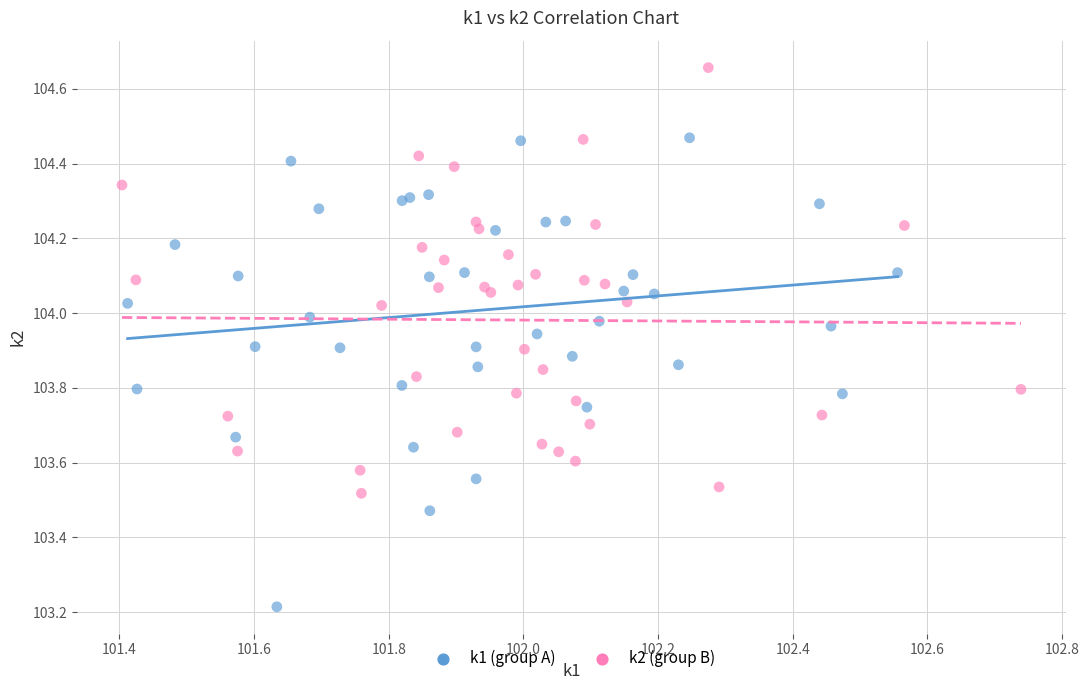

Which series has the largest Y range (max minus min)?

k1 (group A)